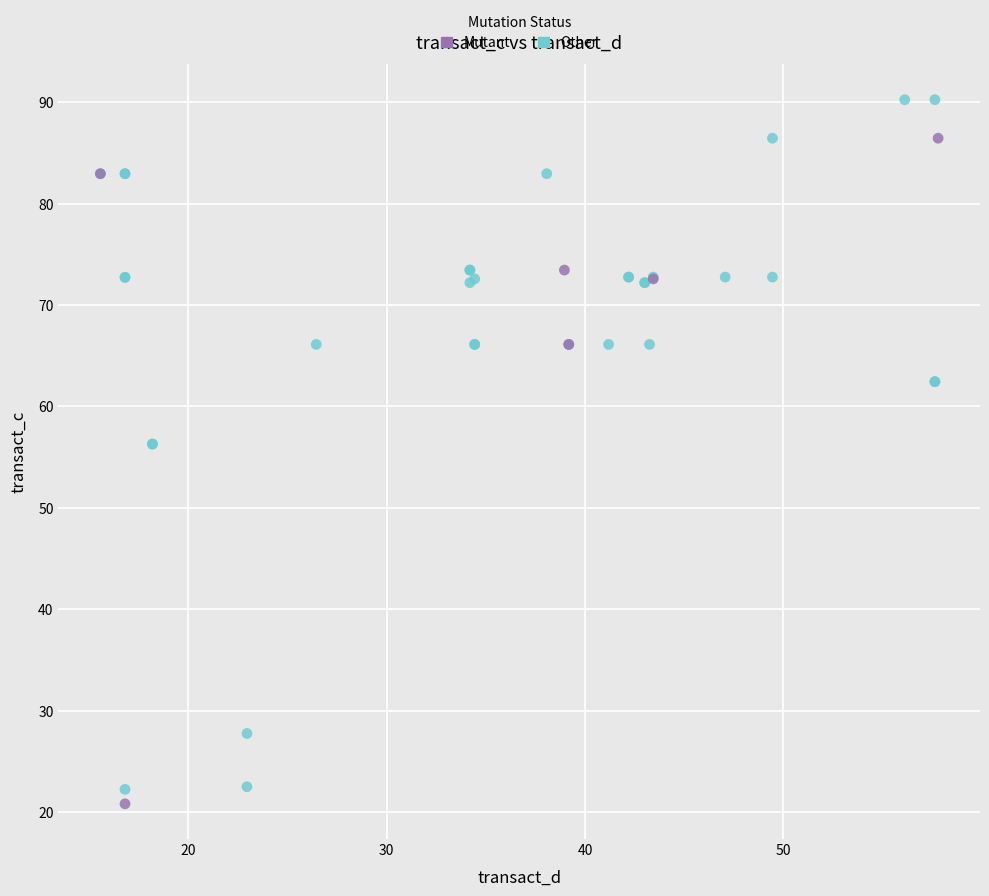

Which series contains the lowest Y value?

Mutant